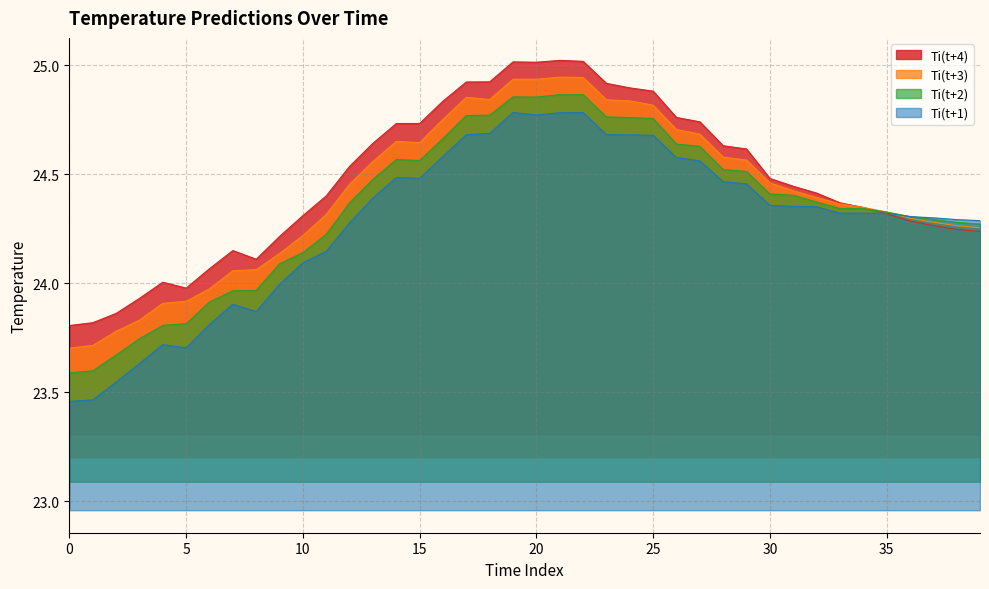

In Ti(t+3), how many points are lower than both neighbors (excluding endpoints)?

3